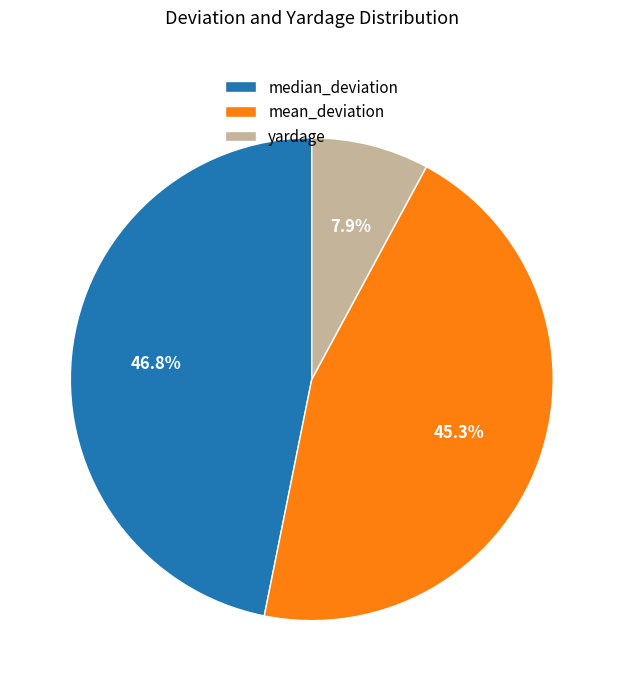

To the nearest percent, what percentage of the pie is median_deviation?

47%